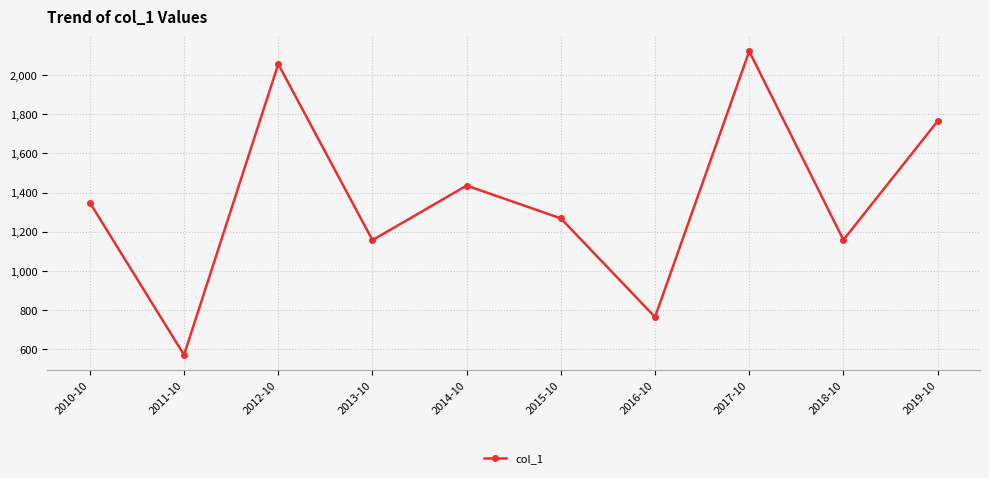

What position from the right is 2015-10?

5